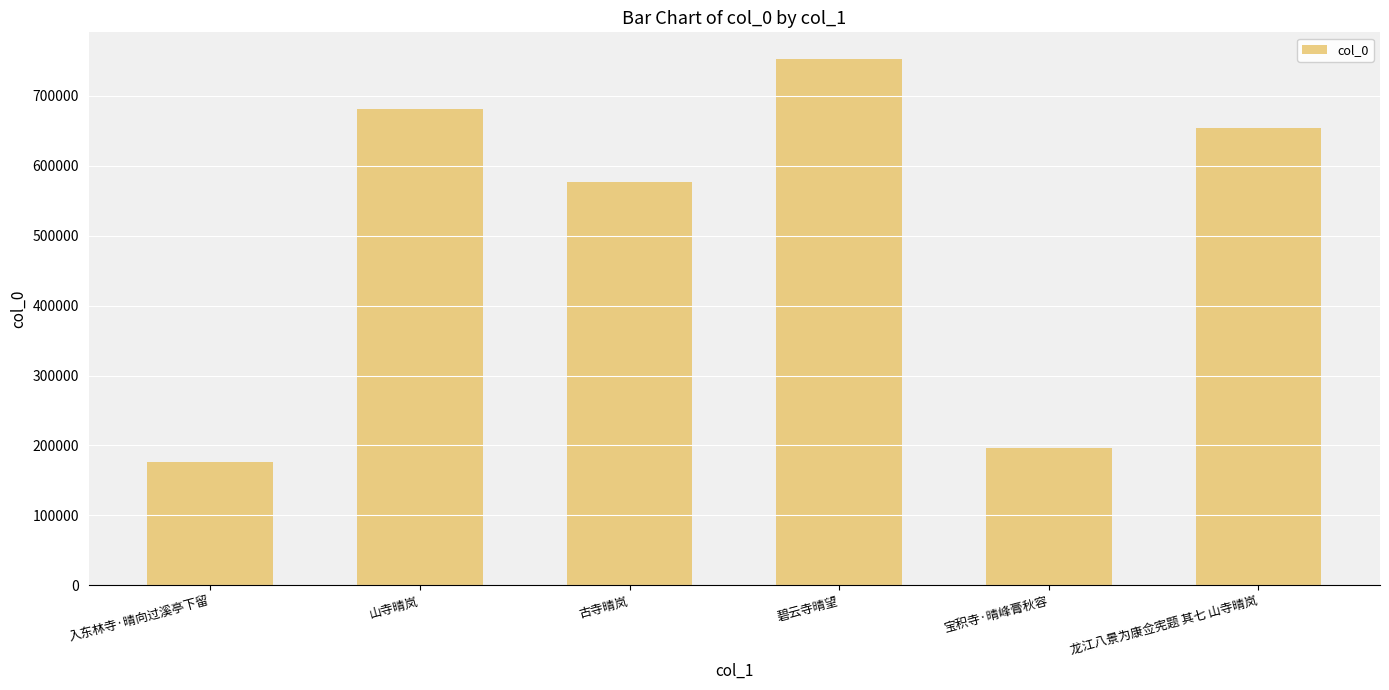

Between 宝积寺·晴峰膏秋容 and 山寺晴岚, which is larger?

山寺晴岚